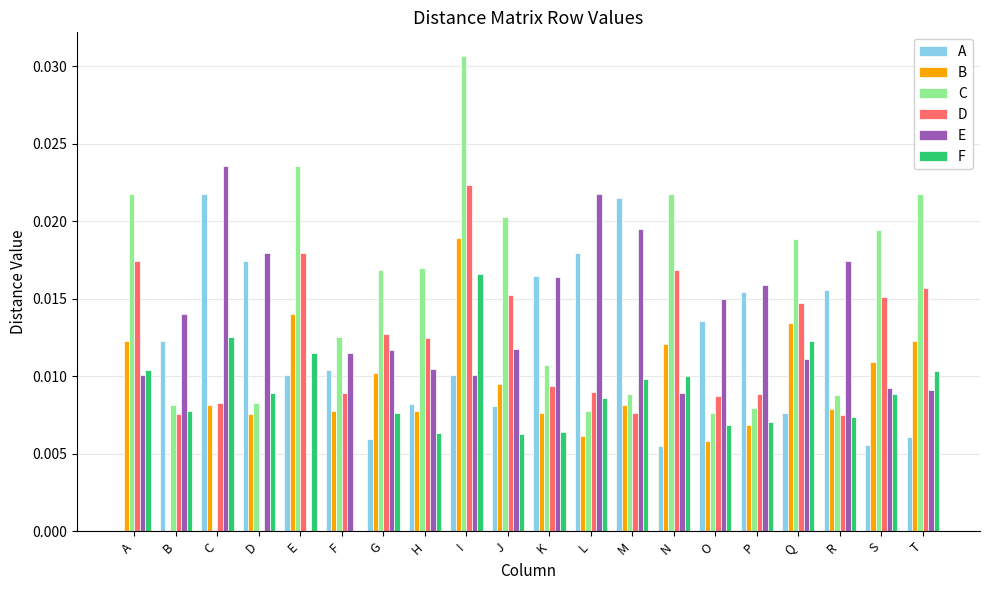

Which series has the largest total across all categories?

C